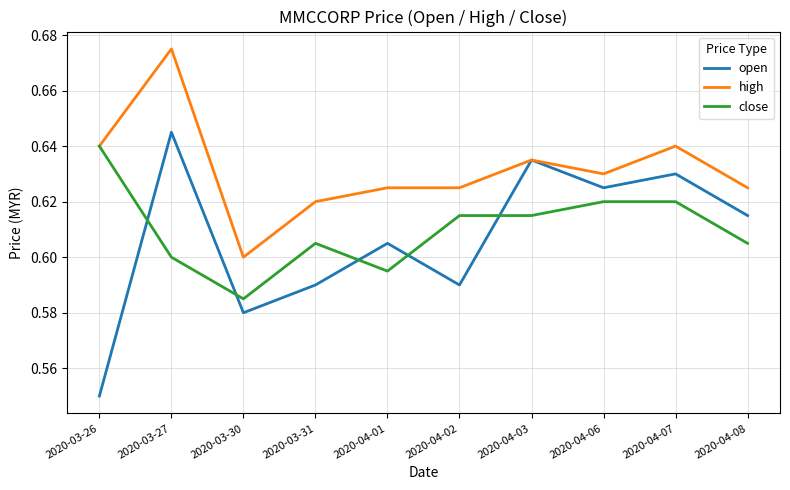

Between 2020-03-26 and 2020-04-08, which series saw the biggest shift?

open